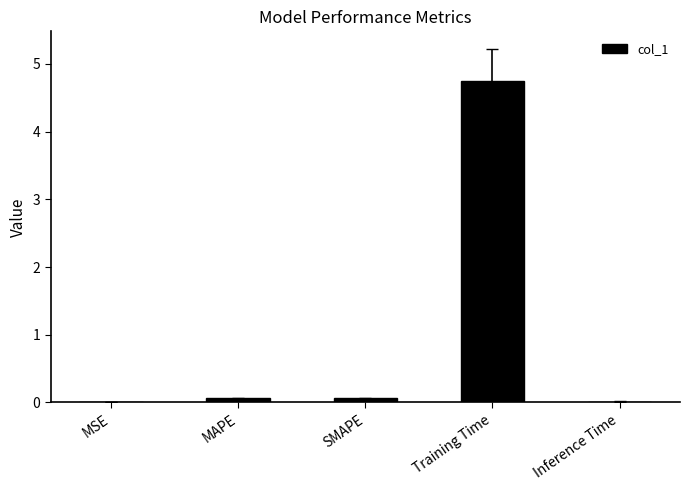

What is the sum of the values at MAPE and MSE?

0.1